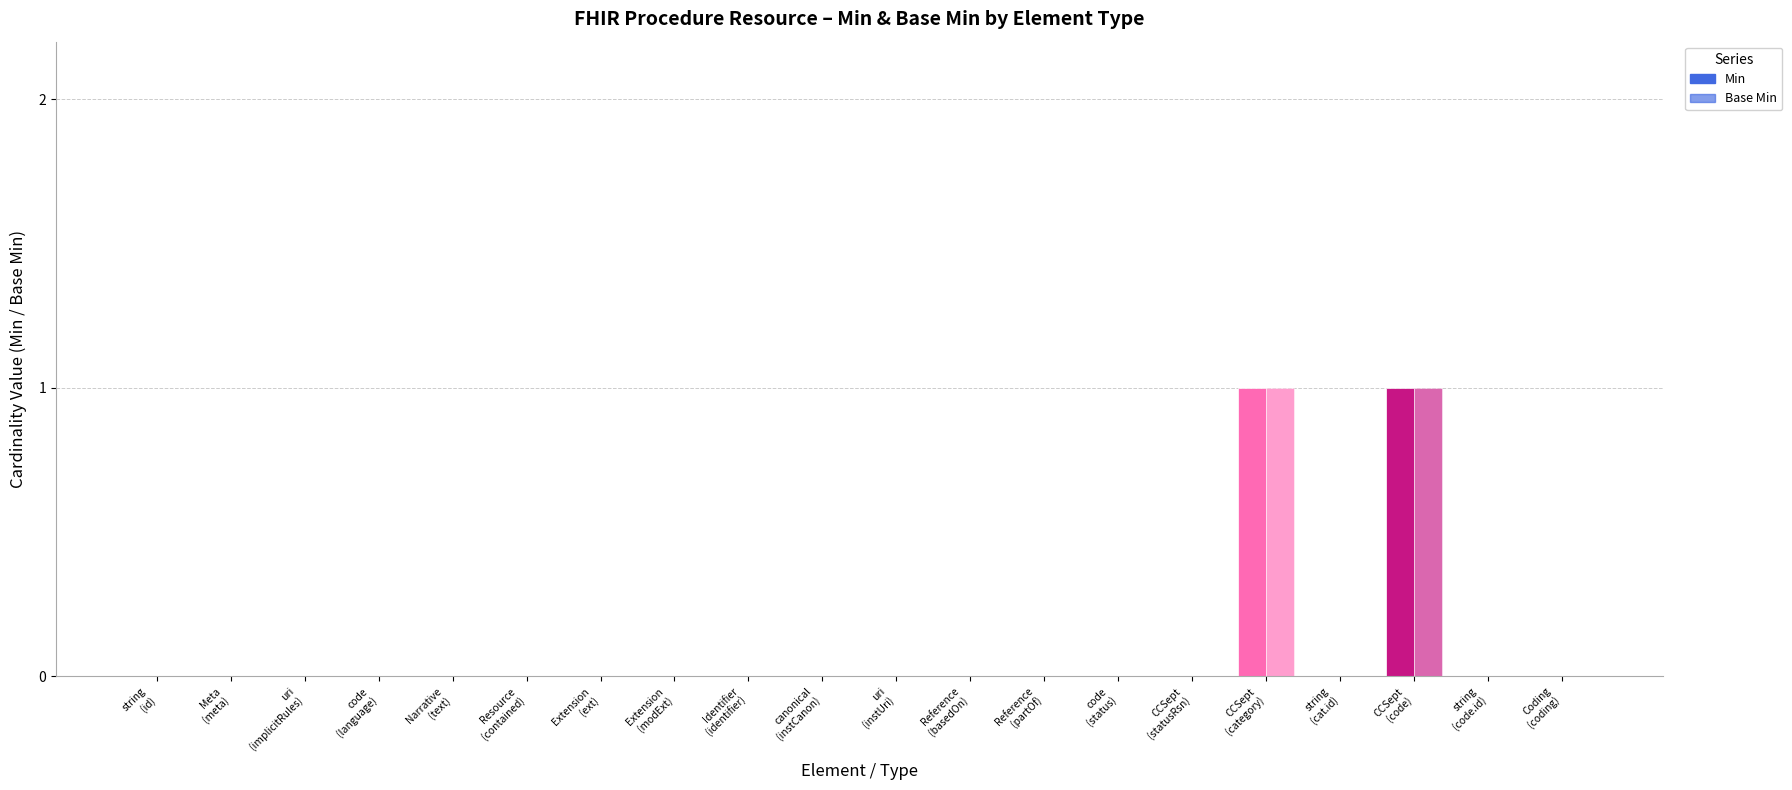

Rank the categories by Base Min value from lowest to highest.

string
(id), Meta
(meta), uri
(implicitRules), code
(language), Narrative
(text), Resource
(contained), Extension
(ext), Extension
(modExt), Identifier
(identifier), canonical
(instCanon), uri
(instUri), Reference
(basedOn), Reference
(partOf), code
(status), CCSept
(statusRsn), string
(cat.id), string
(code.id), Coding
(coding), CCSept
(category), CCSept
(code)